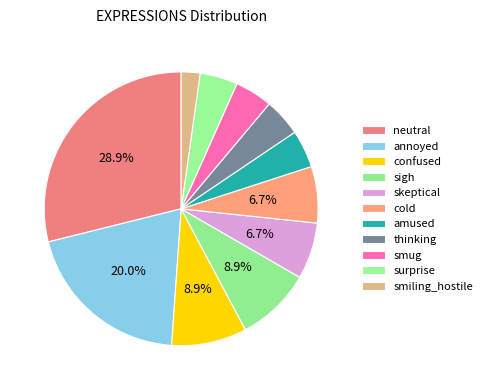

Does surprise represent more than half of the total?

No